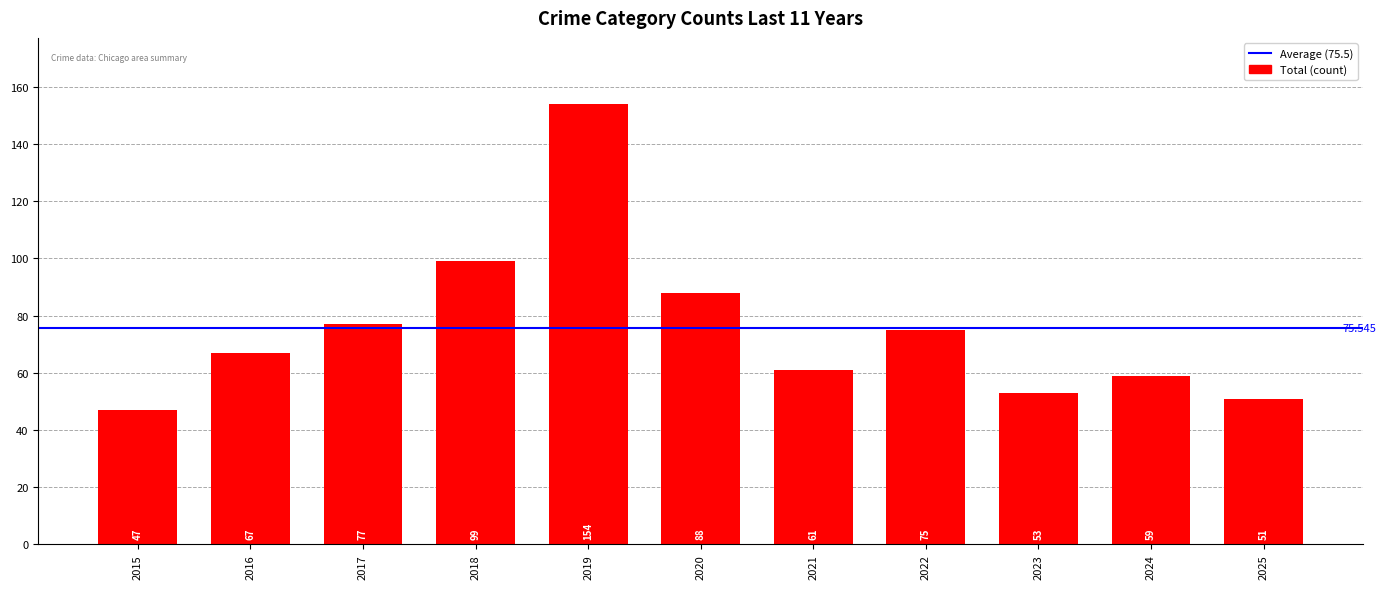

How many bars are there in total?

11